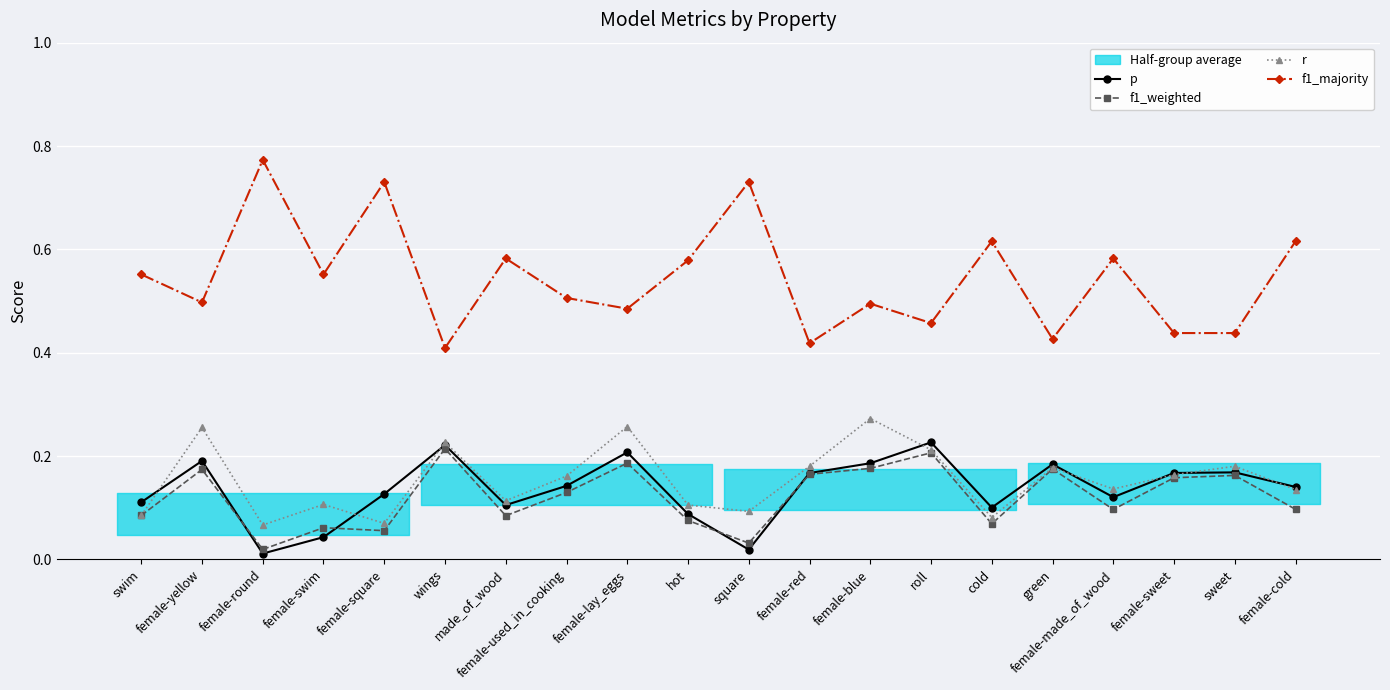

What is the highest value of the f1_majority series?

0.8